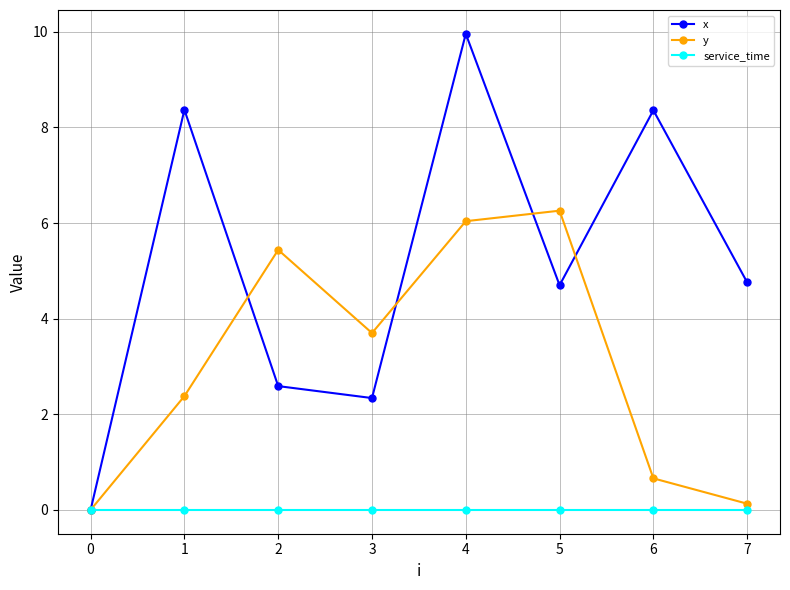

At which category does y reach its first local peak?

2